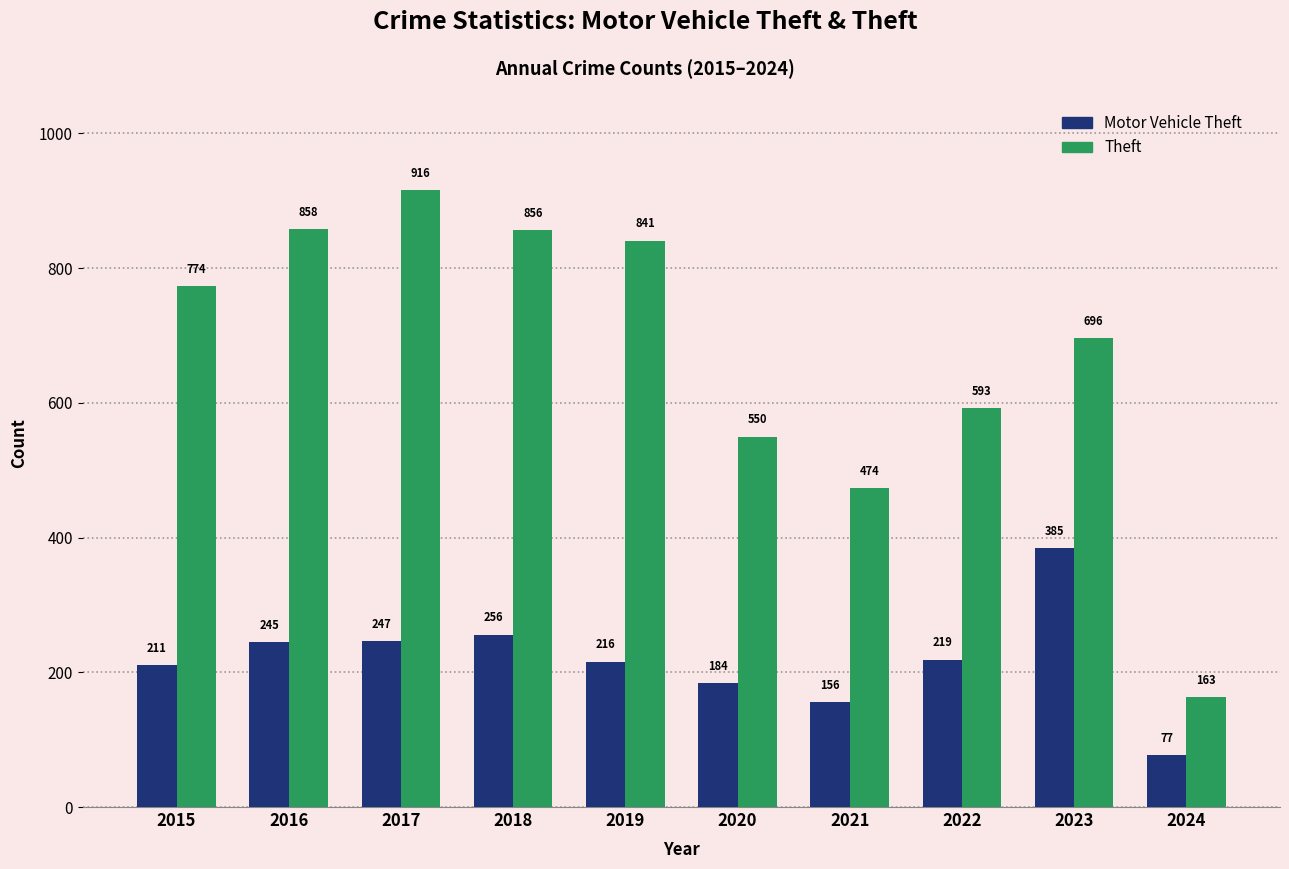

List the series in order of their overall mean, highest first.

Theft, Motor Vehicle Theft